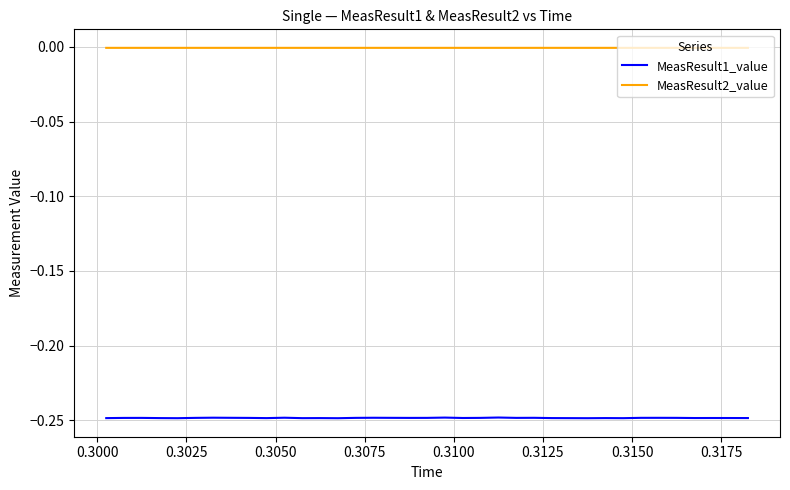

Which series has the largest total across all categories?

MeasResult2_value